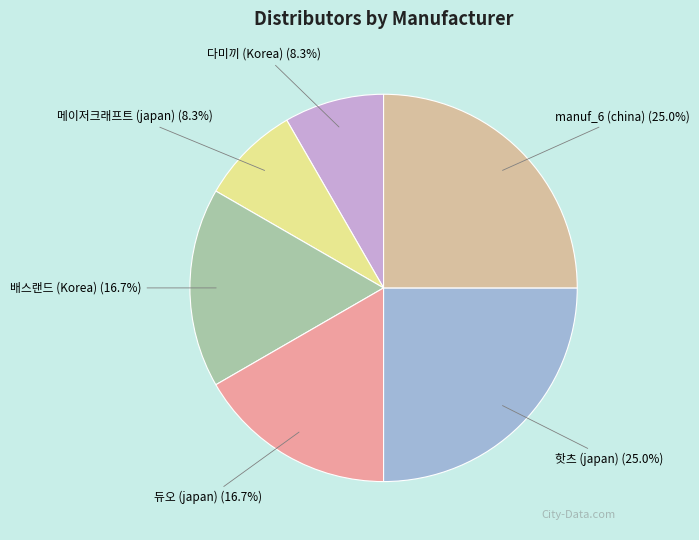

True or false: 배스랜드 (Korea) accounts for 5% of the total.

False